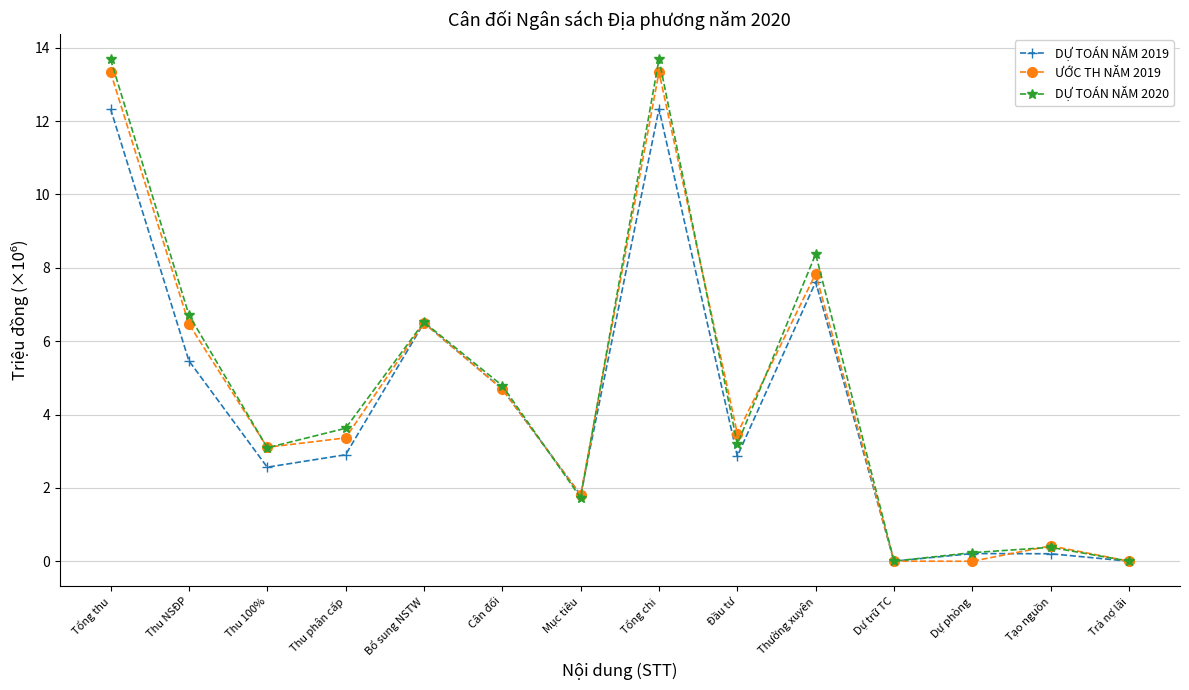

What is the label of the 14th point from the right?

Tổng thu